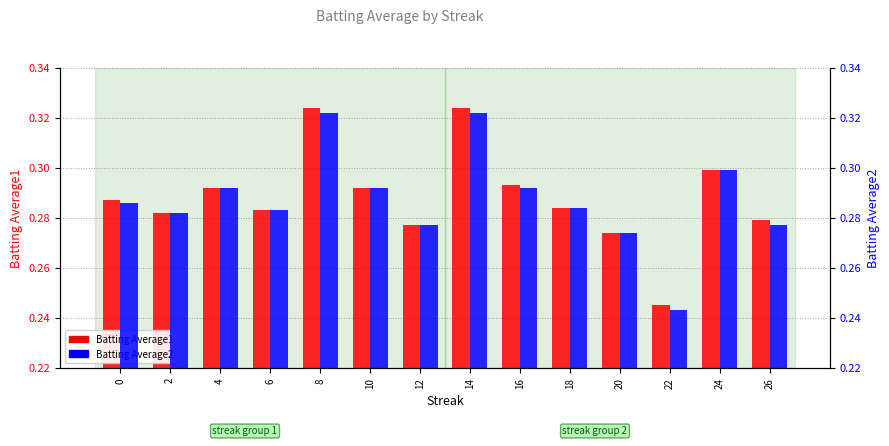

What is the maximum value for Batting Average1?

0.3